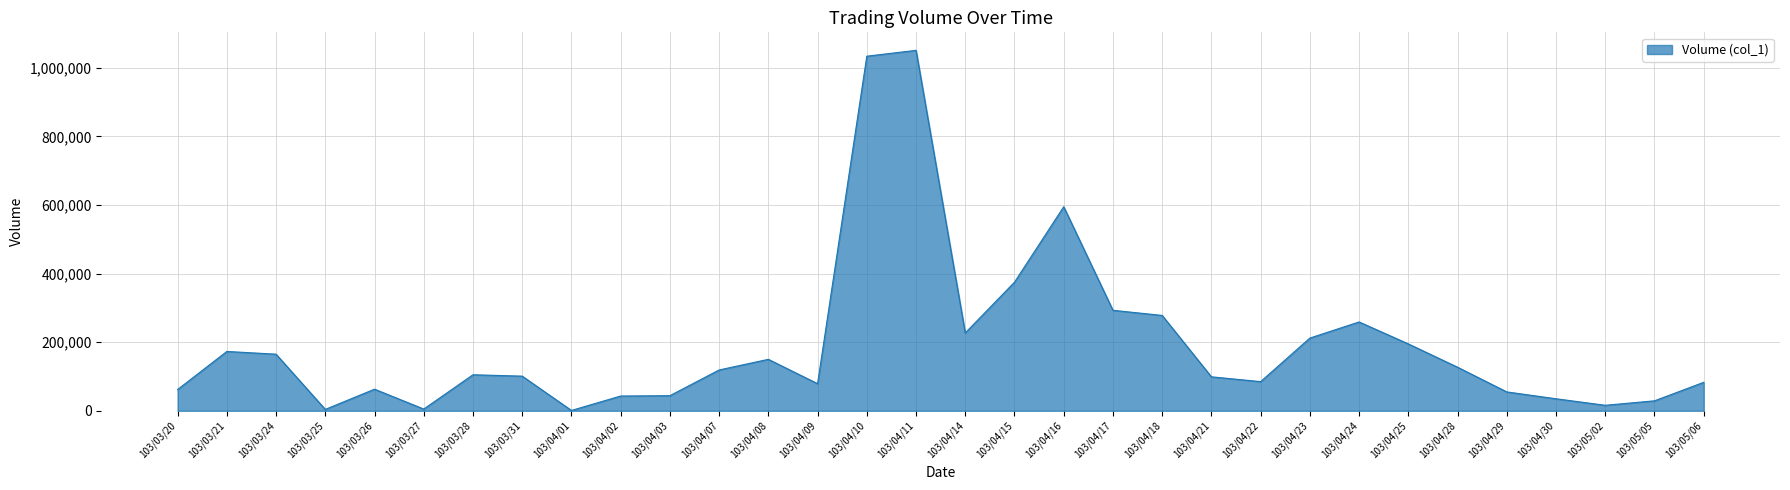

What is the difference between the second highest and second lowest values?

1030000